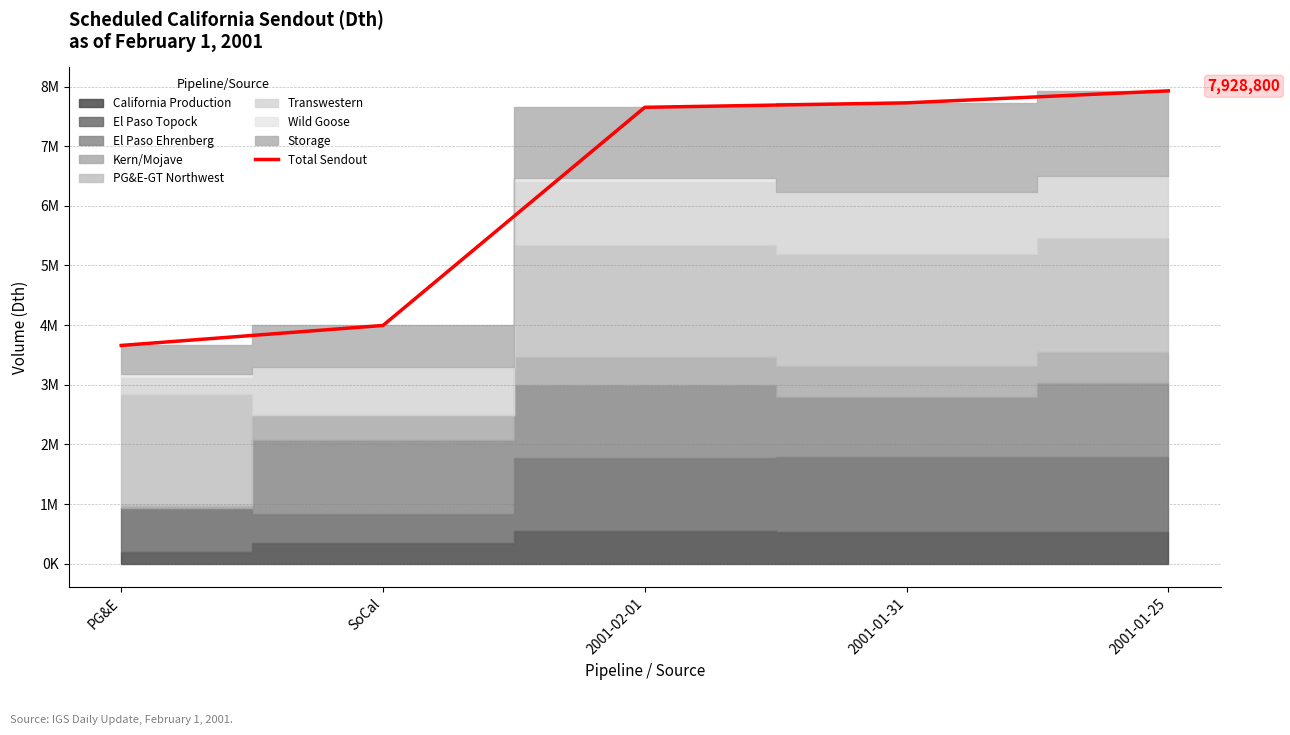

Which category has the highest value across all series?

2001-01-25